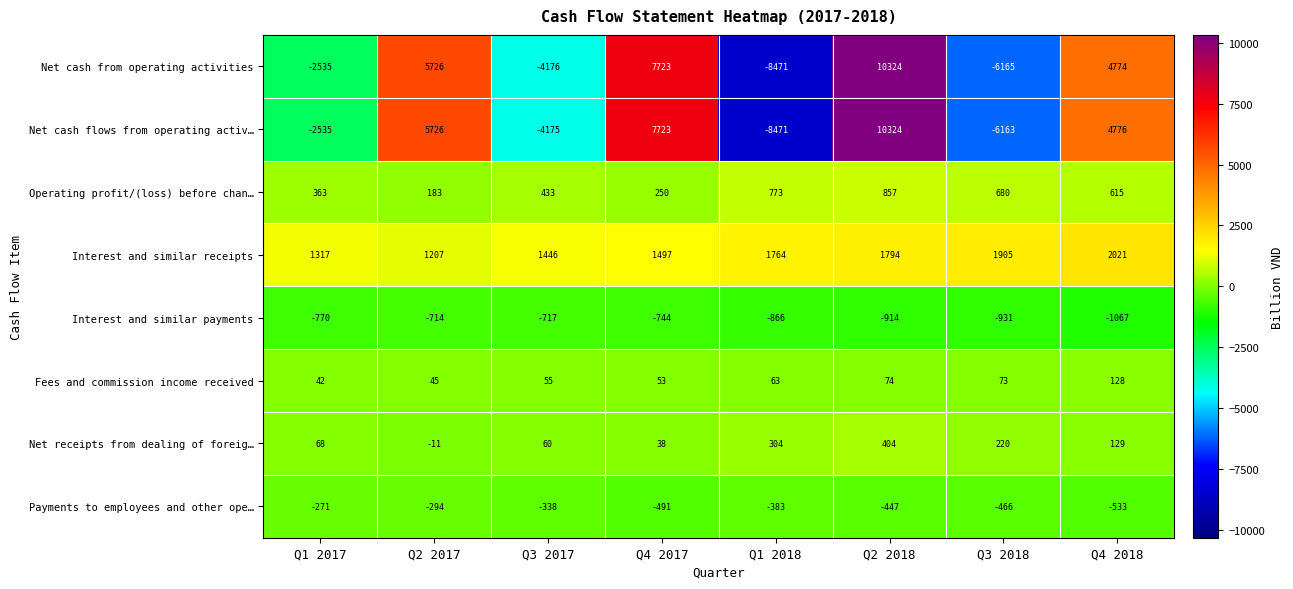

How many values in the Net receipts from dealing of foreig… series are below 129?

4